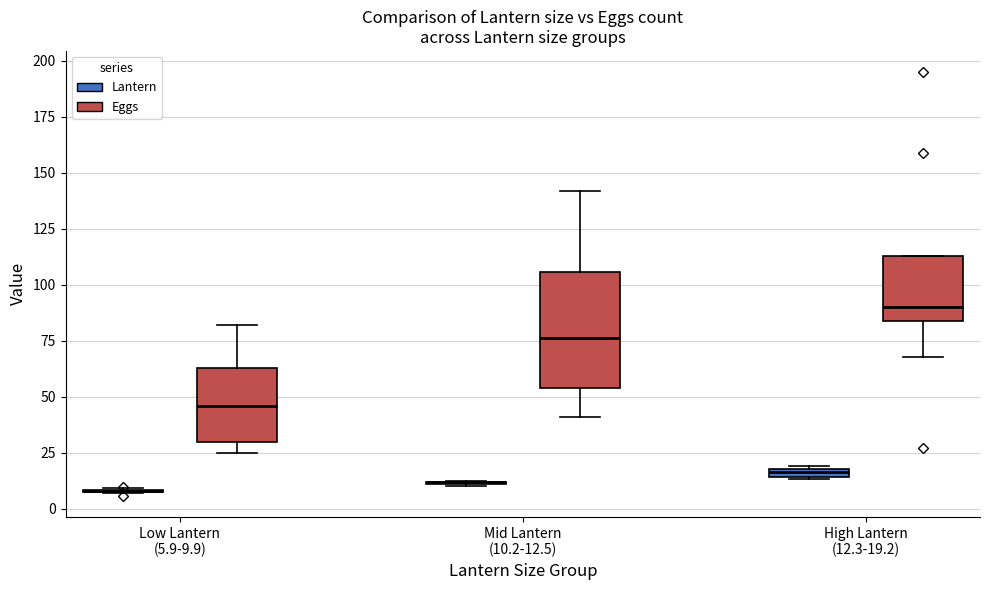

Which box is the tallest, from its lower edge to its upper edge?

Mid Lantern (10.2-12.5) (Eggs)